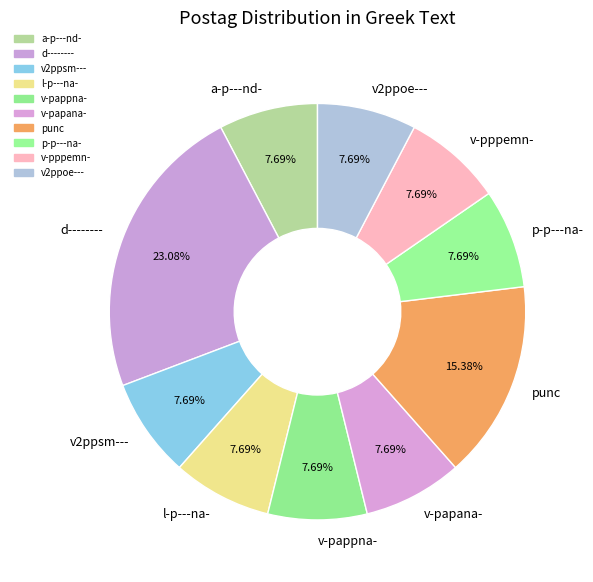

Is there any slice that represents more than half of the pie?

No